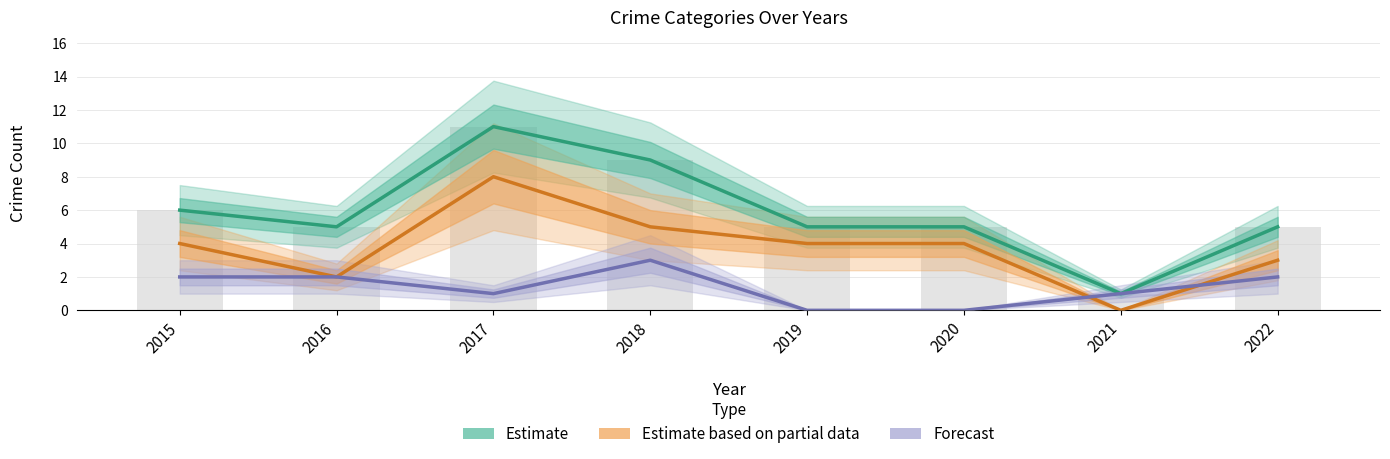

Does the chart contain any negative values?

No